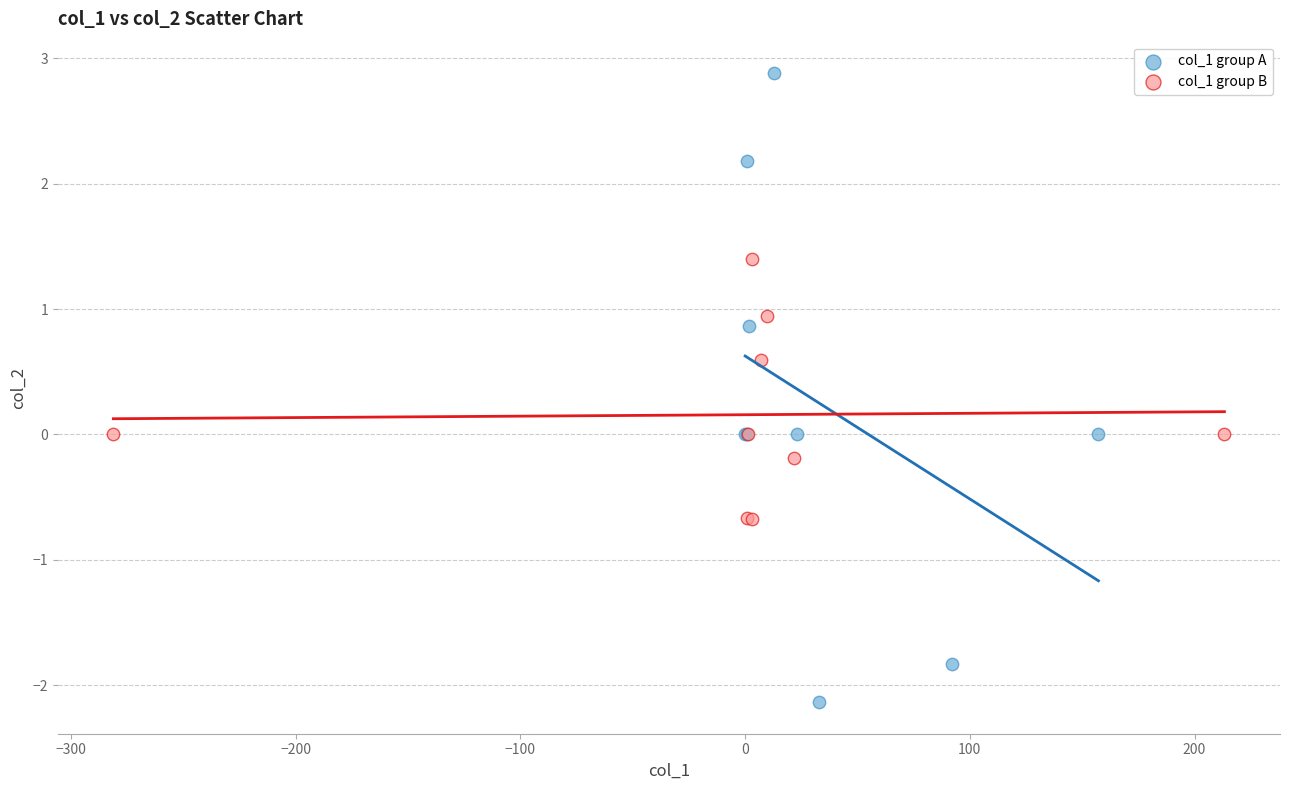

Which series contains the highest Y value?

col_1 group A